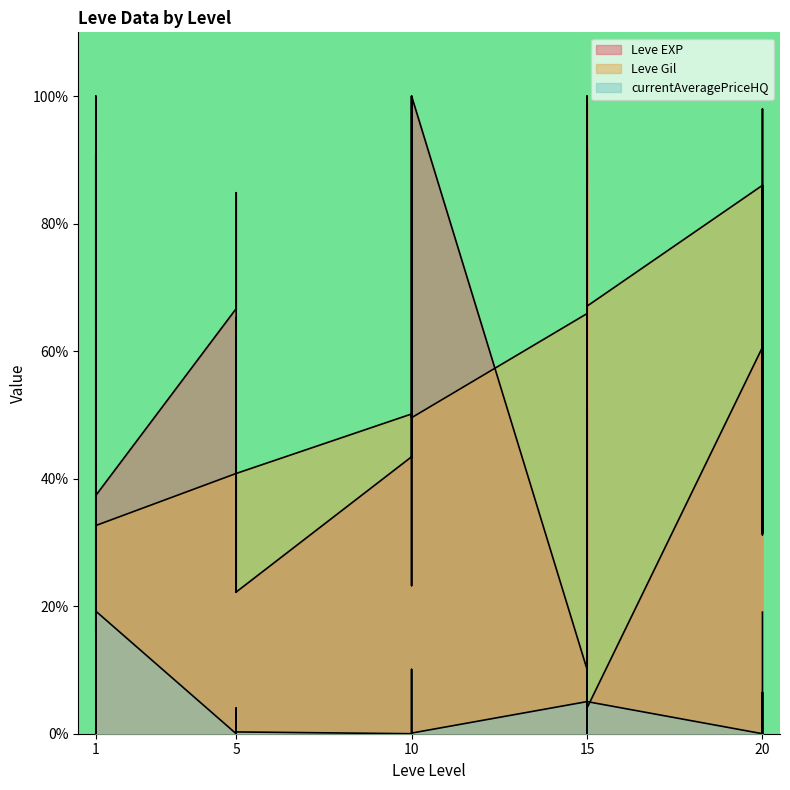

Which label corresponds to the largest value in the chart?

10